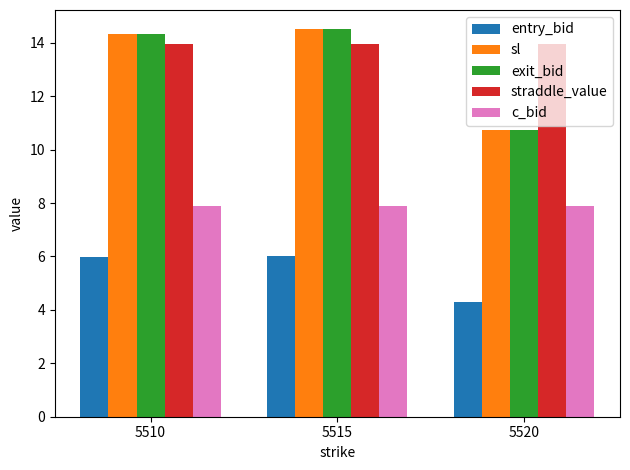

Is it true that entry_bid equals 6.0 at 5515?

True